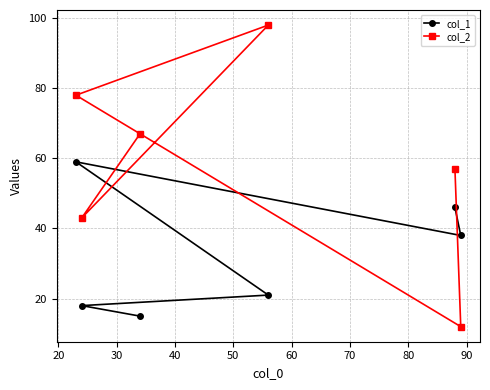

What is the minimum value shown in the chart?

12